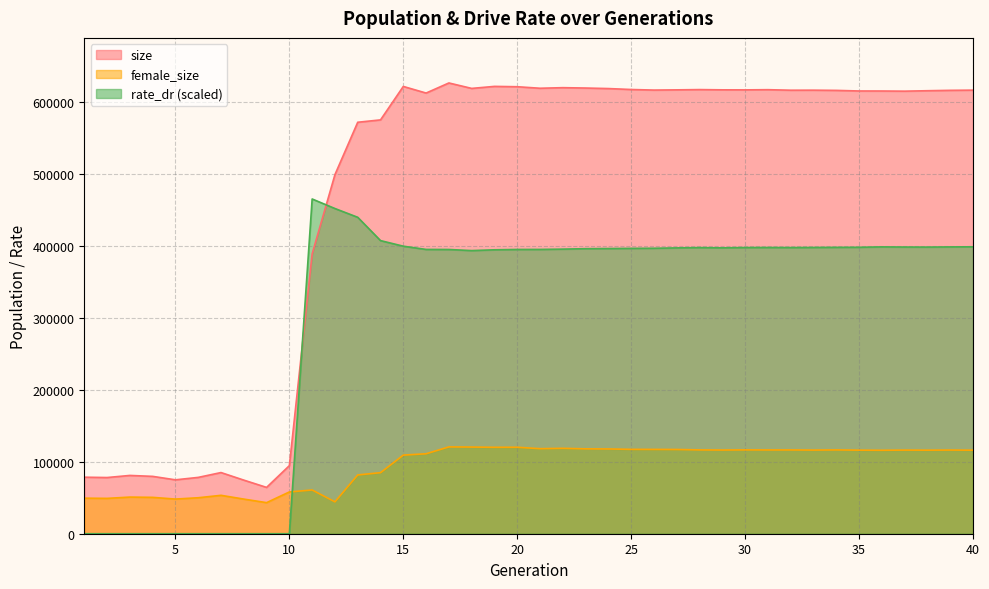

Reading left to right, what are all the values shown in this chart?

size: 78478.0	78007.0	80923.0	79629.0	74824.0	78202.0	84915.0	74423.0	64306.0	94549.0	388551.0	498563.0	571251.0	574541.0	620971.0	611798.0	625802.0	618246.0	621047.0	620578.0	618465.0	619272.0	618764.0	618032.0	616723.0	615935.0	616234.0	616604.0	616262.0	616206.0	616474.0	615736.0	615792.0	615498.0	614676.0	614637.0	614415.0	615037.0	615562.0	615835.0
female_size: 49367.0	49069.0	50866.0	50479.0	48115.0	49949.0	53315.0	48083.0	43136.0	58003.0	60727.0	44245.0	81601.0	84770.0	109151.0	111006.0	120544.0	120314.0	119981.0	120038.0	118078.0	118575.0	117839.0	117681.0	117117.0	117052.0	116941.0	116380.0	116199.0	116407.0	116316.0	116331.0	116133.0	116368.0	116029.0	115856.0	116106.0	116001.0	116167.0	115990.0
rate_dr: 0.0	0.0	0.0	0.0	0.0	0.0	0.0	0.0	0.0	0.0	464731.8	451472.3	439295.5	406938.4	399186.0	394689.6	394597.6	393088.1	394168.3	394643.9	394692.1	395112.0	395726.5	395927.4	396164.0	396322.9	396816.0	397225.3	396879.2	397299.8	397381.8	397266.6	397426.2	397575.1	397690.9	398227.9	398024.5	397944.4	398193.4	398344.3